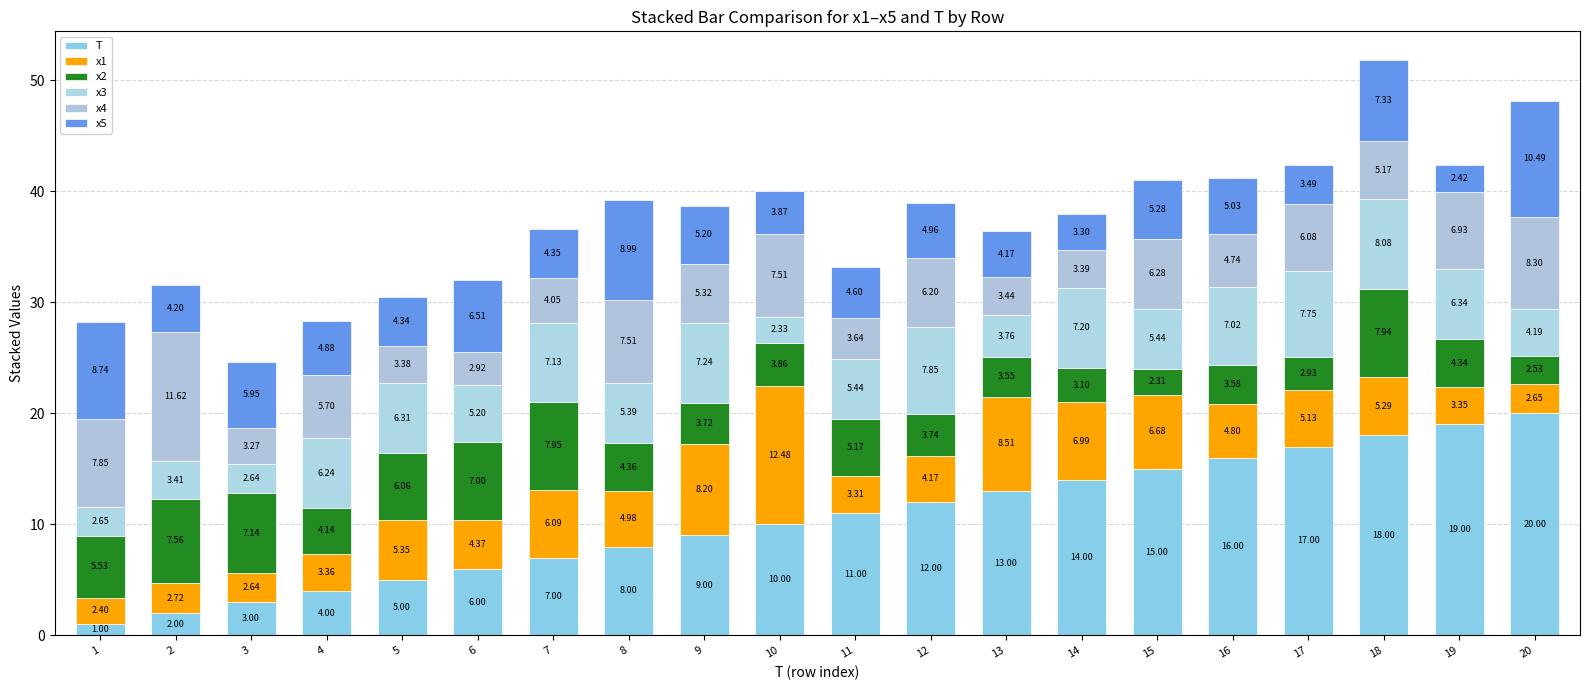

Which series has the widest spread of values?

T